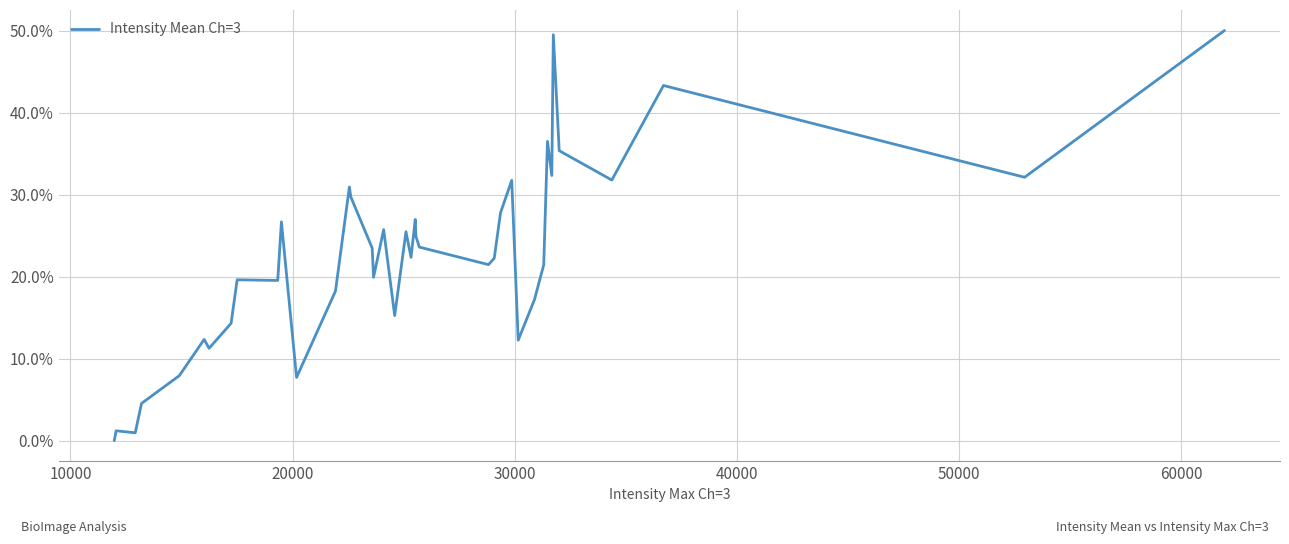

What is the maximum value shown in the chart?

50.0